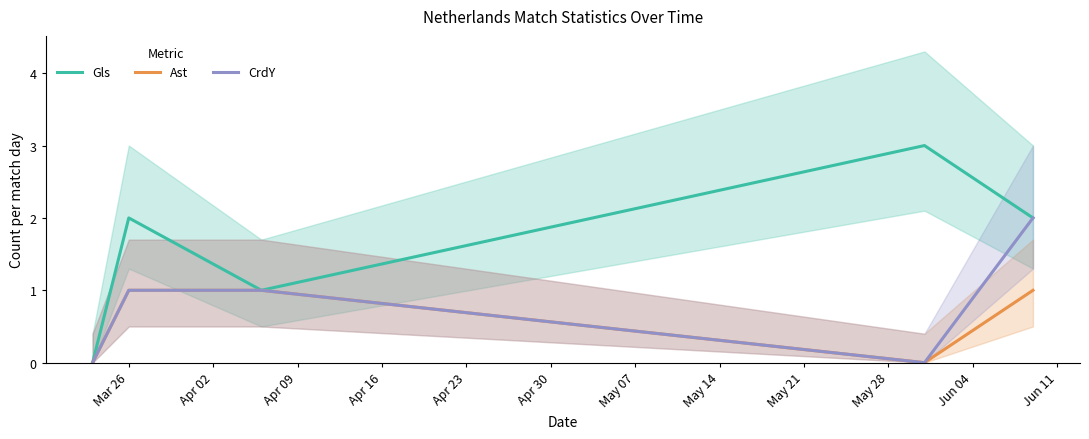

What is the difference between the maximum and minimum values in the Gls series?

3